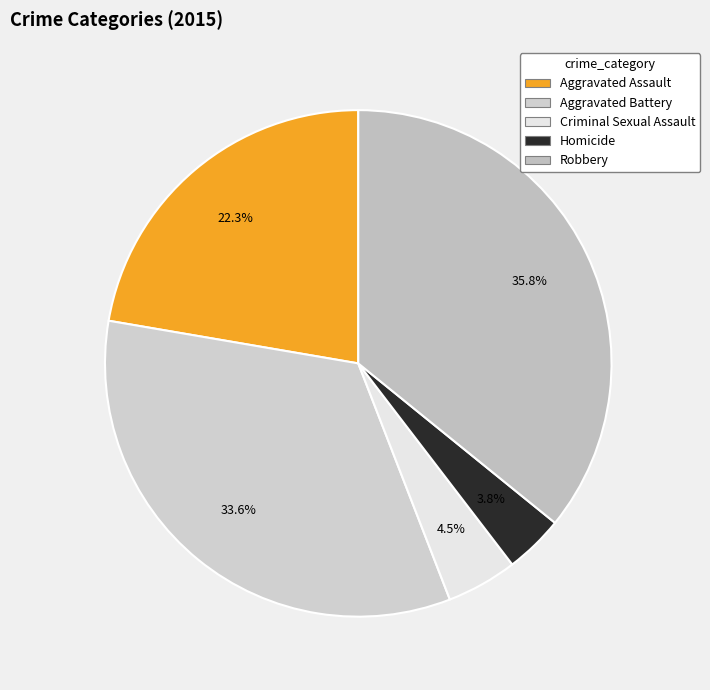

Which has a higher value, Aggravated Assault or Robbery?

Robbery